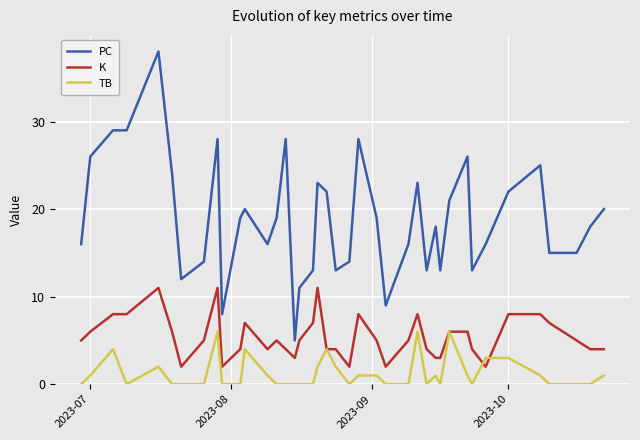

What is the difference between the second highest and minimum values in the K series?

9